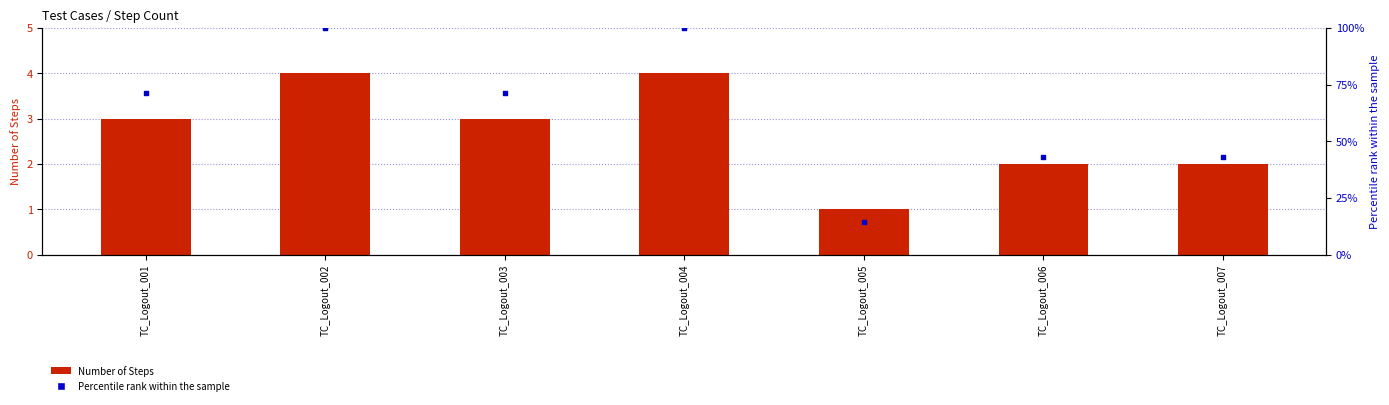

At which category is the sum across all series the highest?

TC_Logout_002